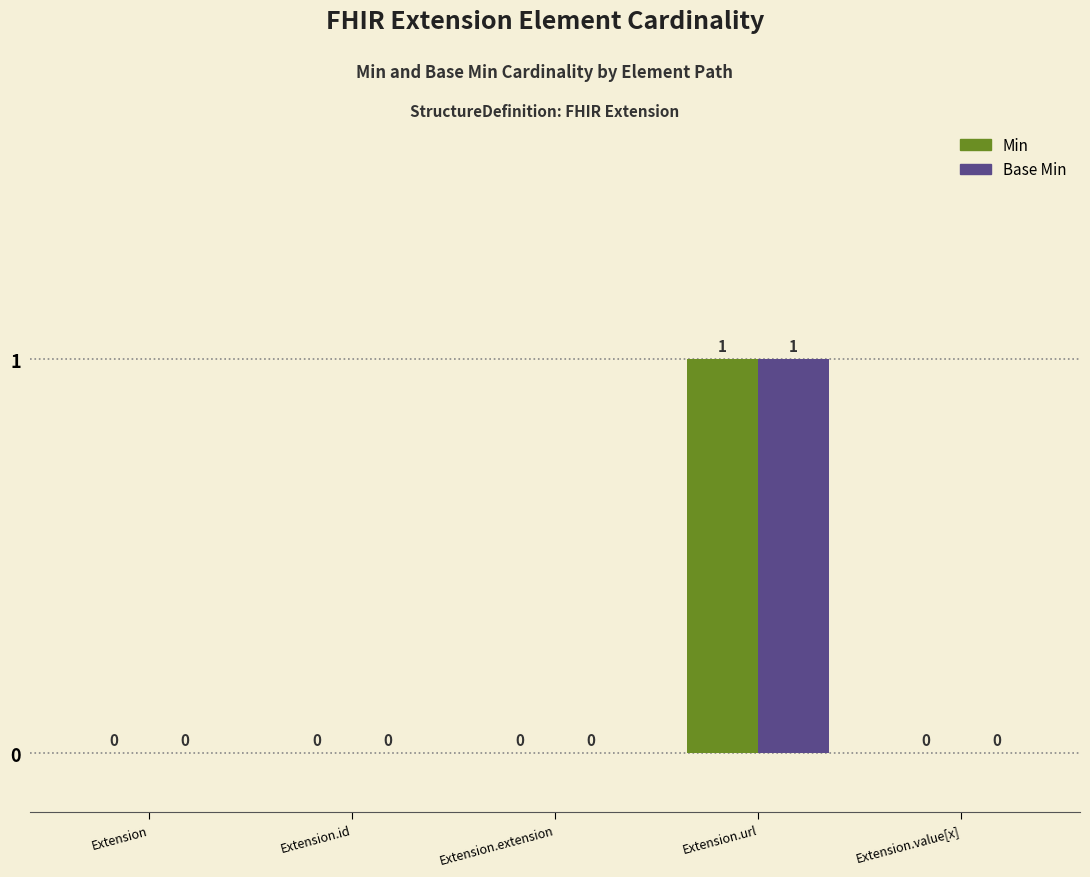

At which category is the sum across all series the highest?

Extension.url